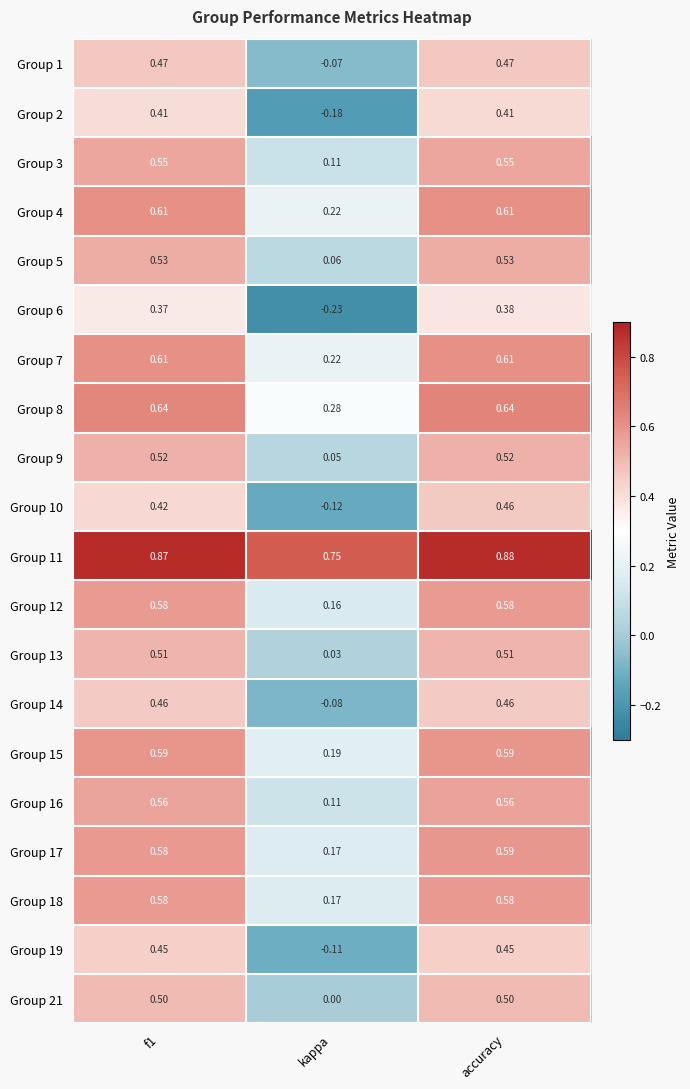

Is the value of Group 3 at f1 greater than the value of Group 8 at accuracy?

No